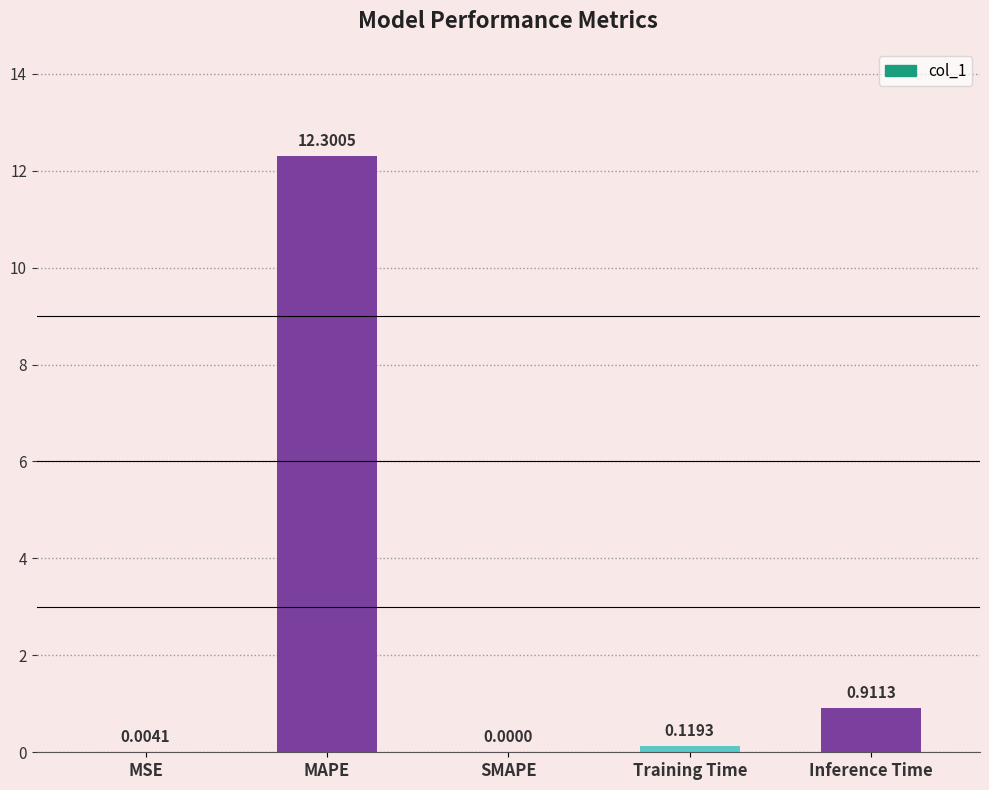

Is it true that the value at MAPE is 12.3?

True